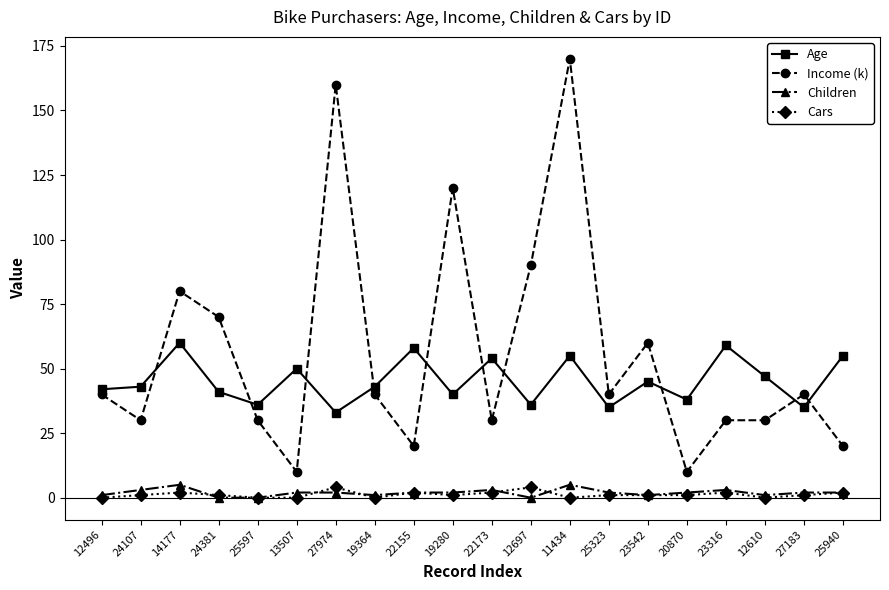

Which series changed the most between 22173 and 25940?

Income (k)